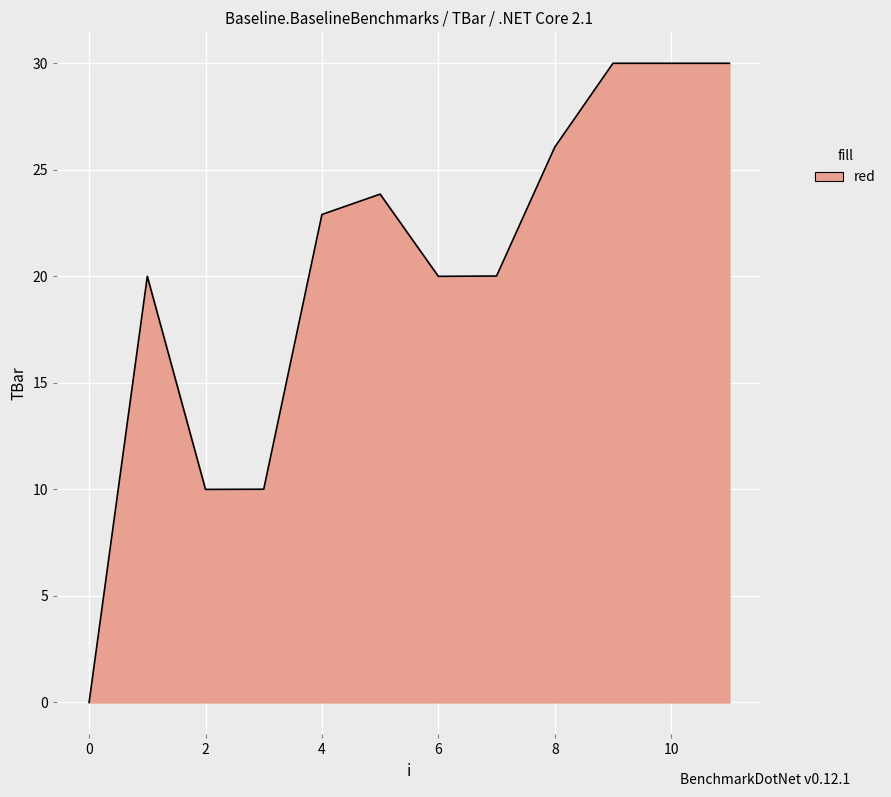

What is the maximum value shown in the chart?

30.0